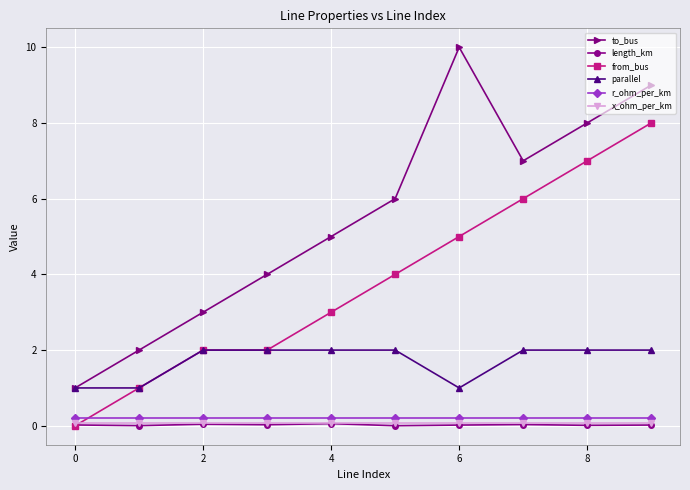

True or false: parallel and length_km intersect in this chart.

False